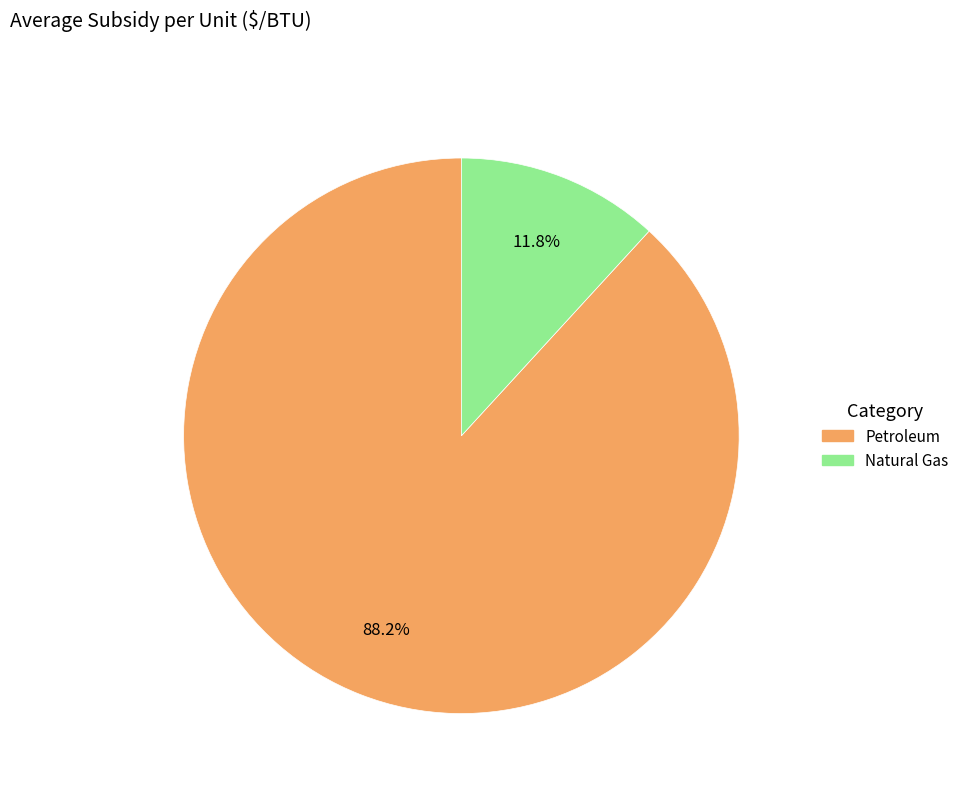

Which slice is the smallest?

Natural Gas